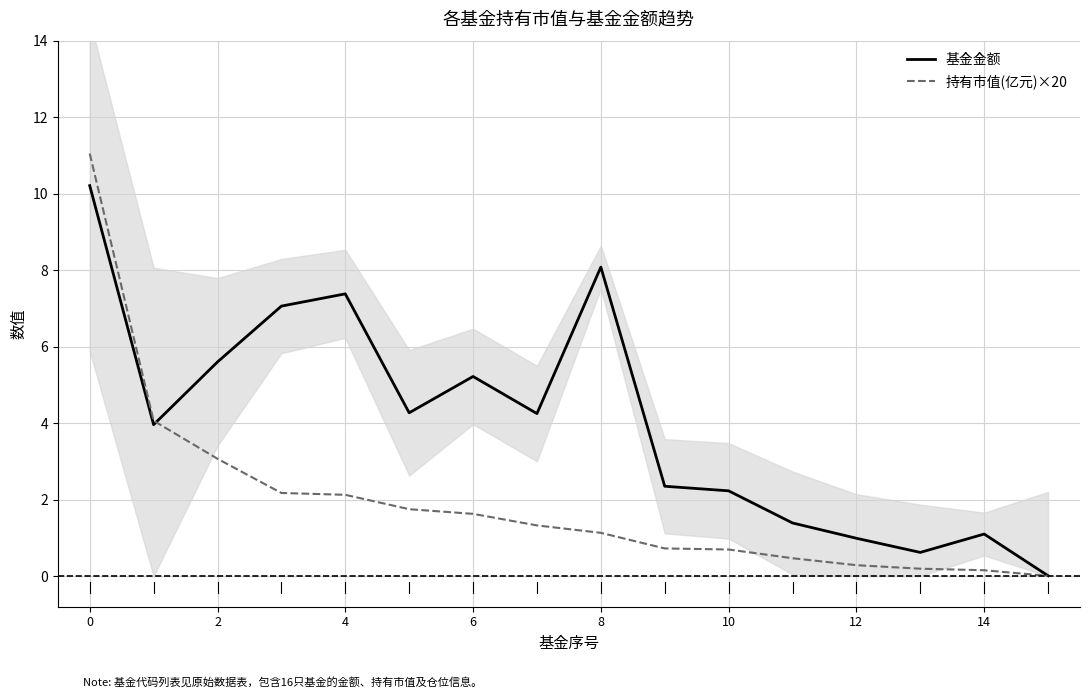

How many lines are shown in the chart?

2